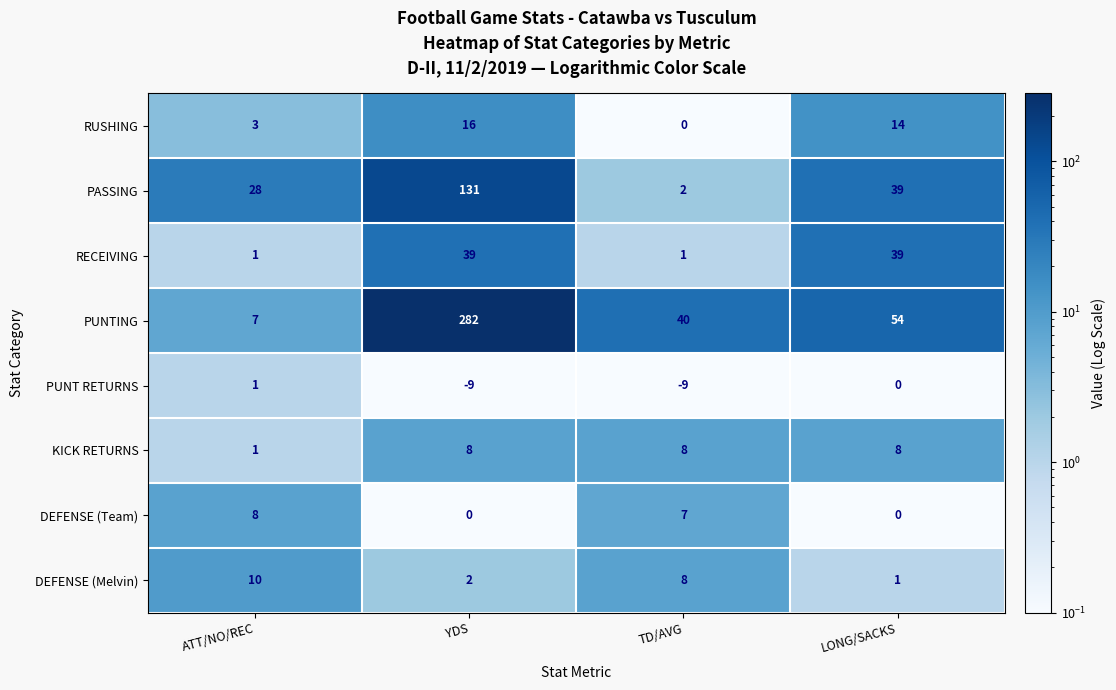

What is the sum of the PUNT RETURNS values at LONG/SACKS and TD/AVG?

-9